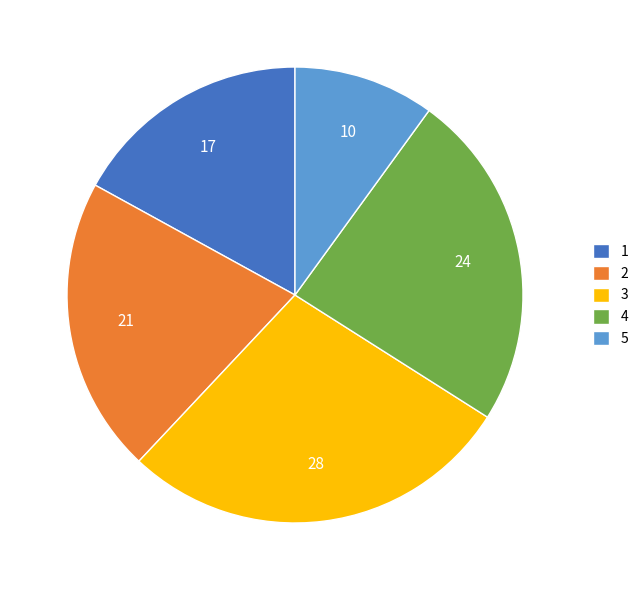

Does 2 account for over 50% of the chart?

No